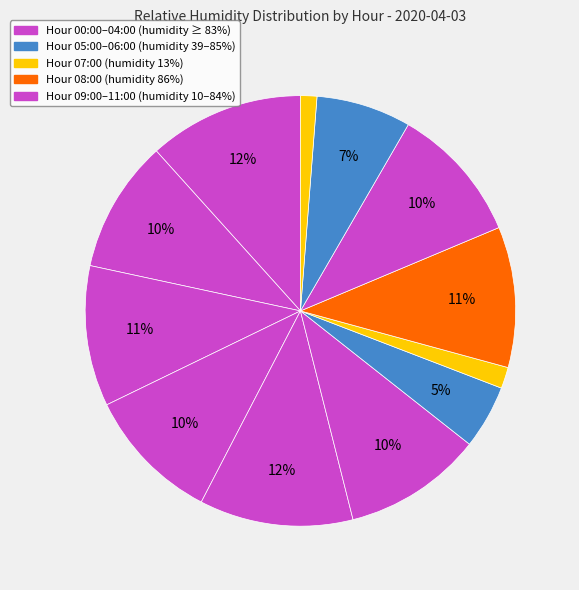

Count the number of slices in the pie.

12